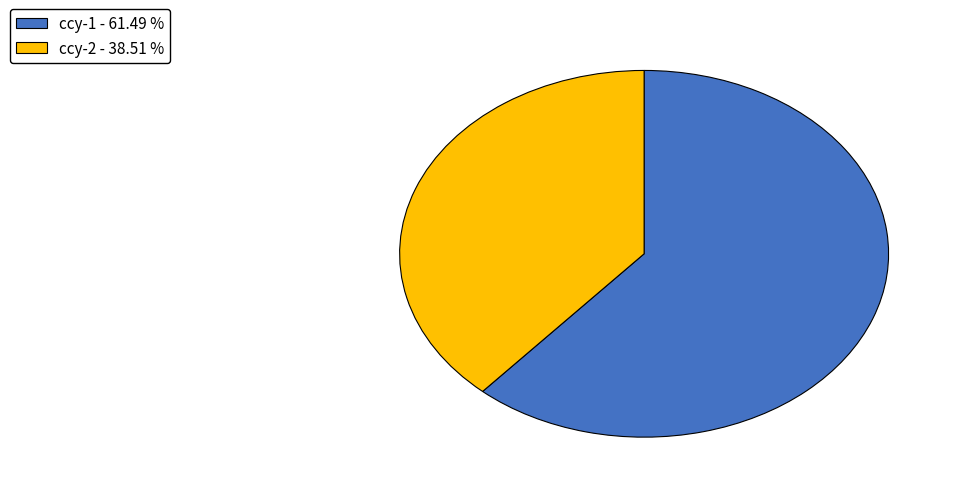

Do ccy-2 and ccy-1 together represent more than half of the pie?

Yes